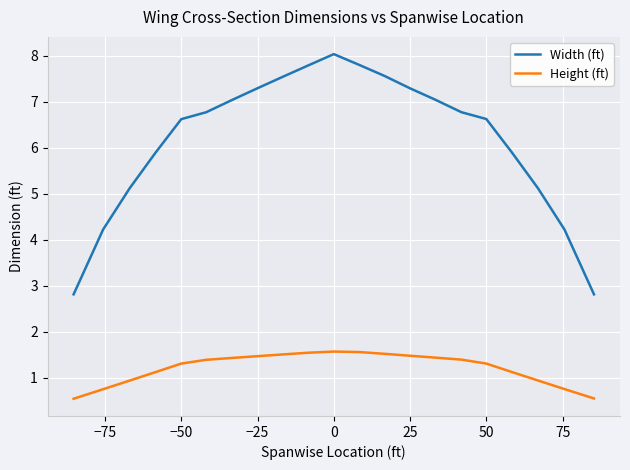

What are all the series names shown in the legend?

Width (ft), Height (ft)